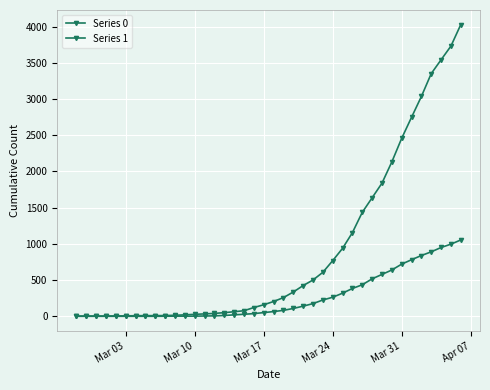

What is the difference between the maximum and minimum values in the Series 1 series?

4025